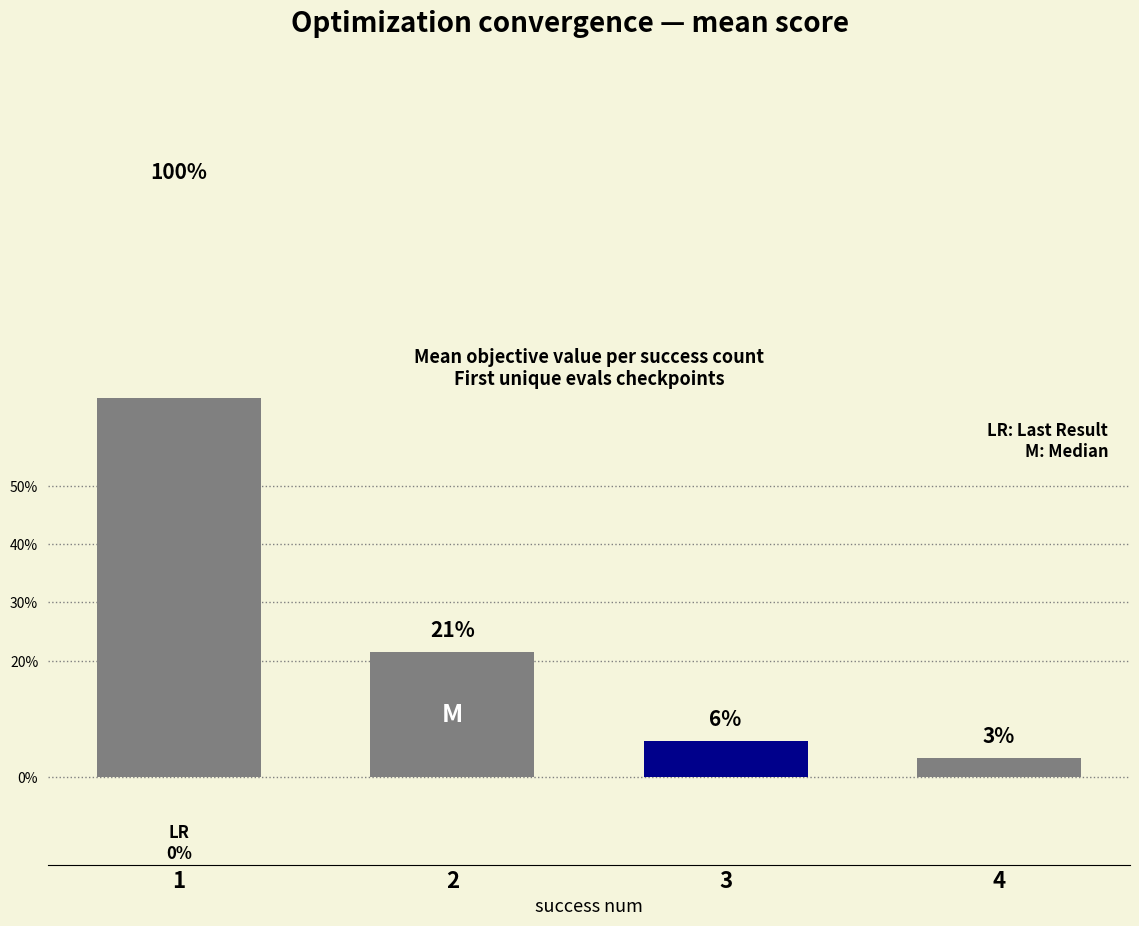

How many series are shown in this chart?

1